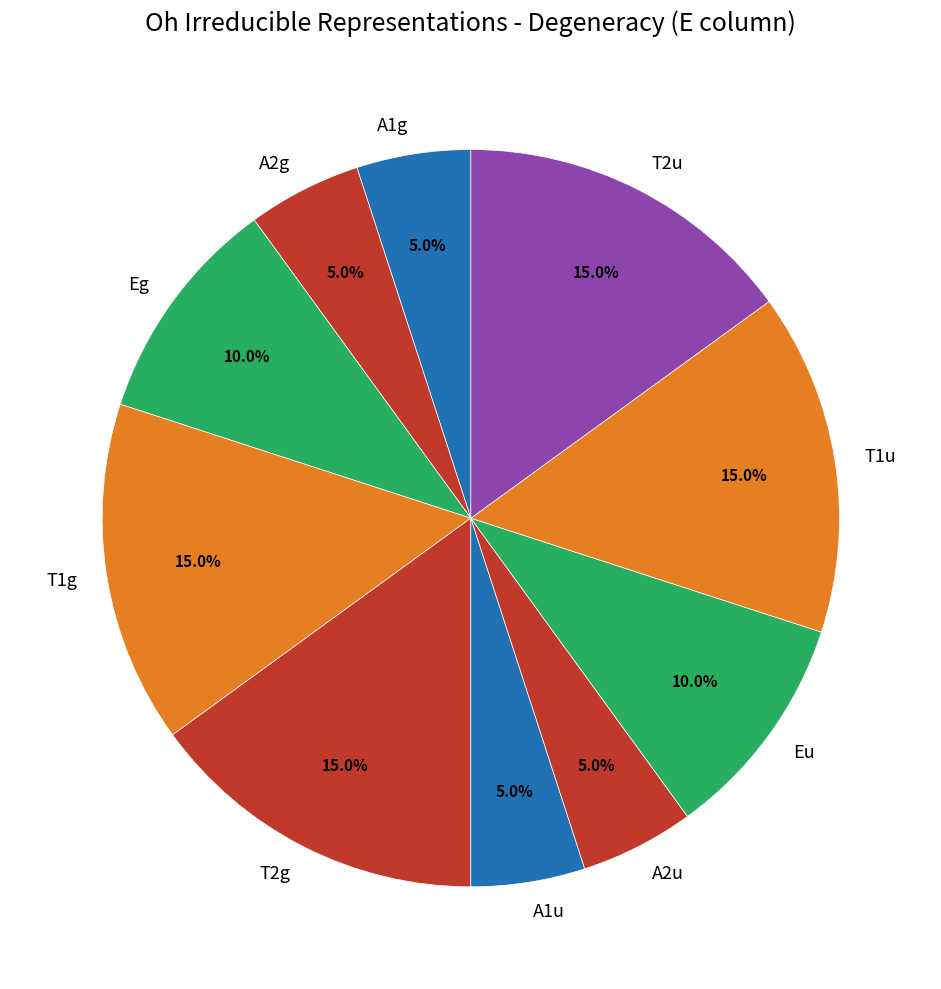

The A2u slice represents 1% of the pie. True or false?

False